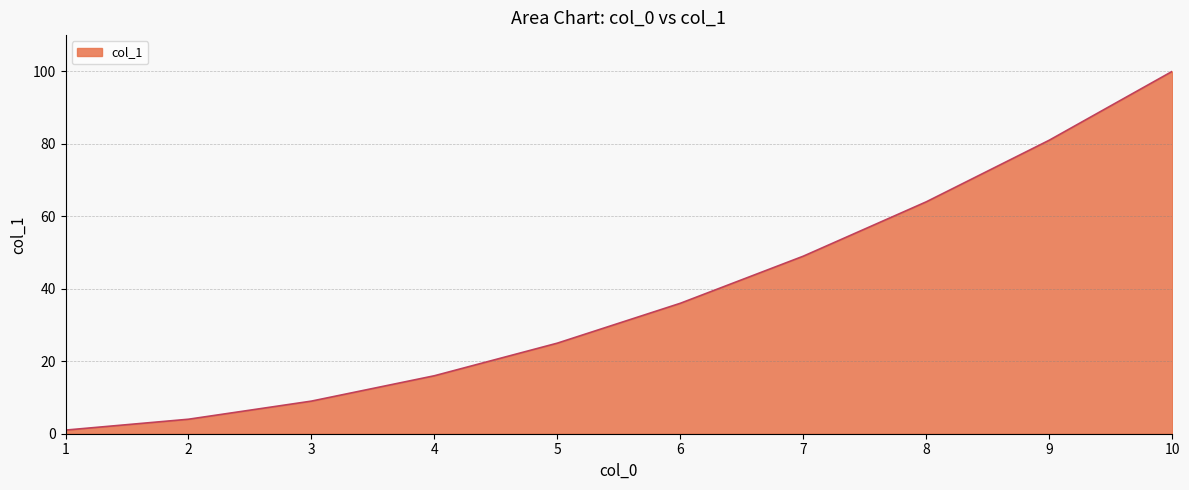

True or false: the data shows 39 at 9.

False